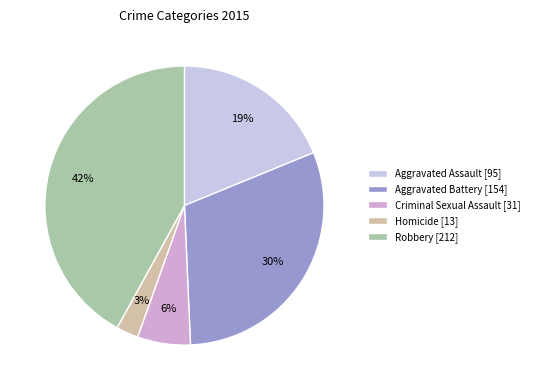

To the nearest percent, what portion does Criminal Sexual Assault represent?

6%